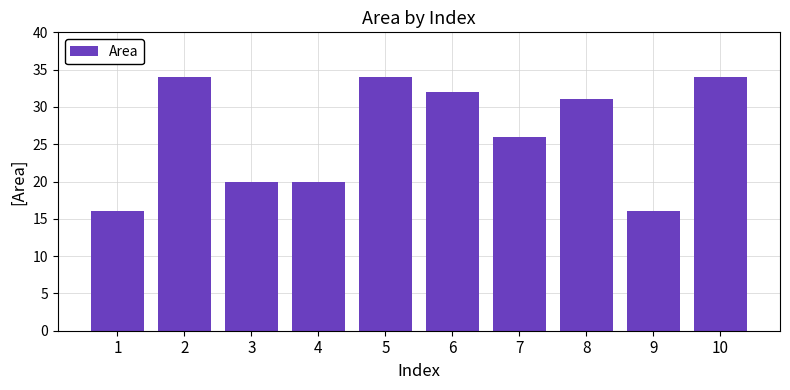

The value at 6 is 32. True or false?

True